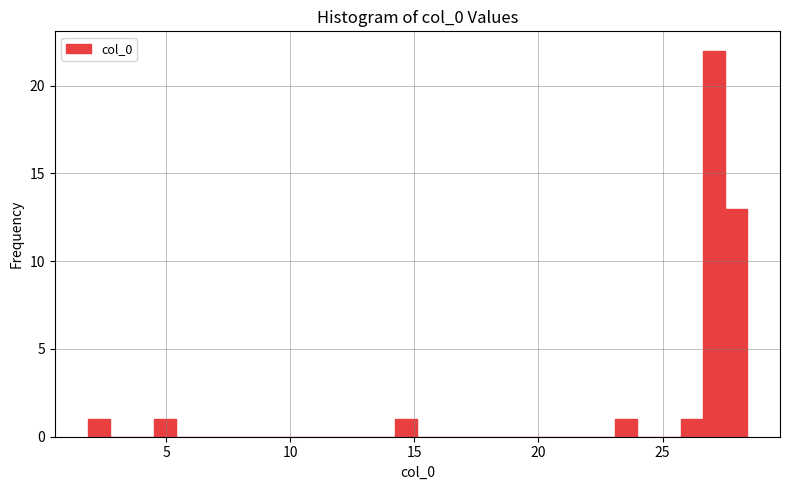

Around what value on the x-axis is the tallest bar? Give the approximate position of its centre, as read against the axis.

27.0